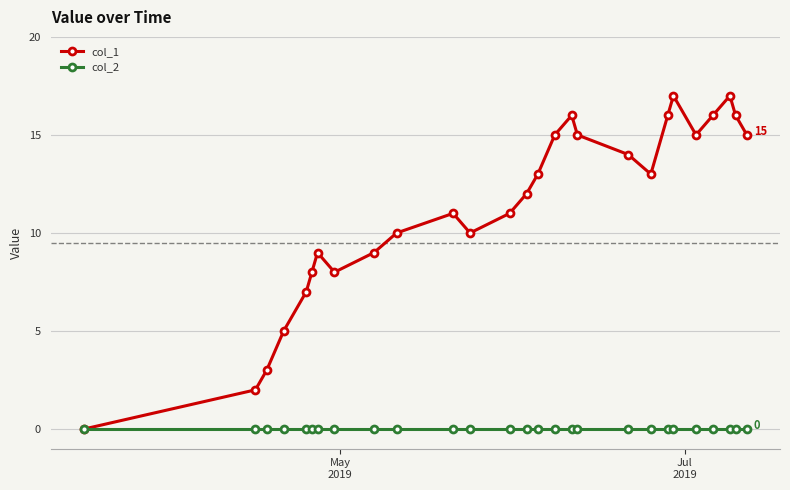

How many values in the col_1 series are below 12?

13